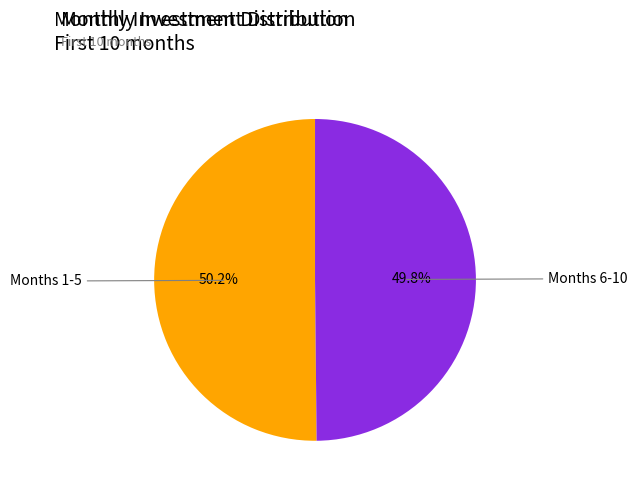

Is there a majority slice in this chart?

Yes